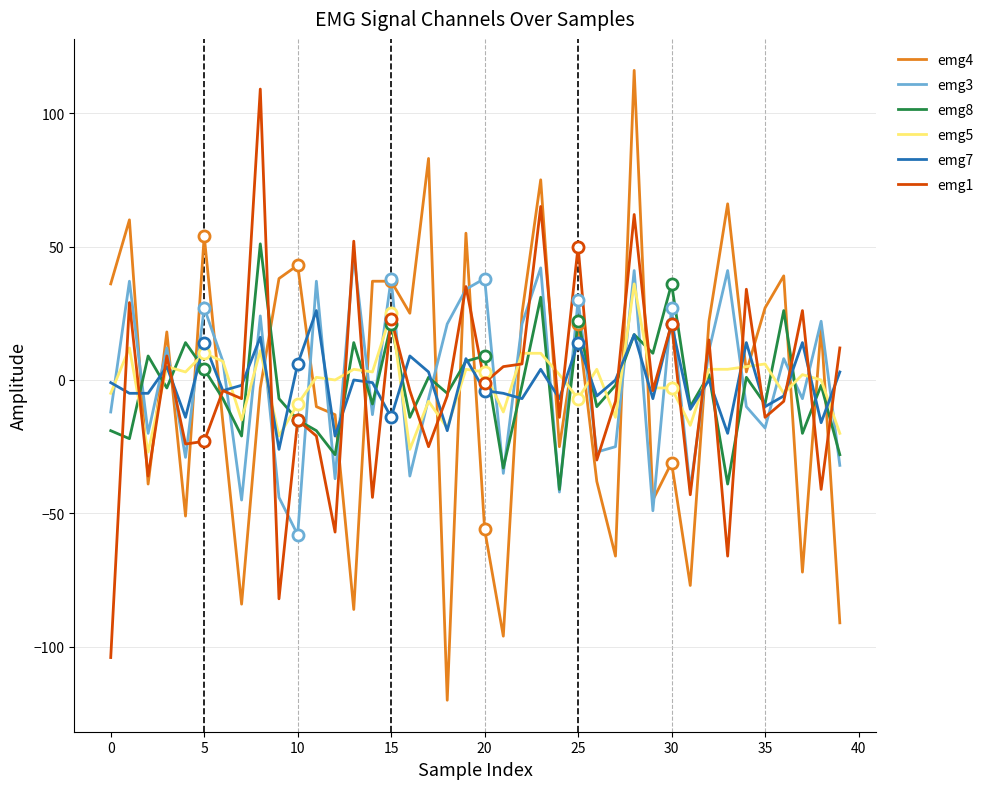

At how many categories does at least one series exceed -12?

40